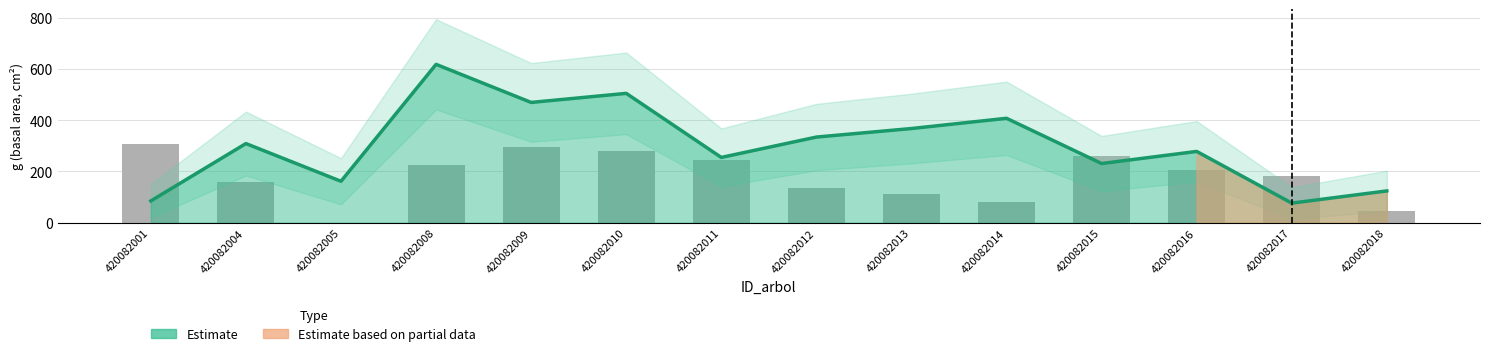

What is the sum of all Estimate values?

4218.0